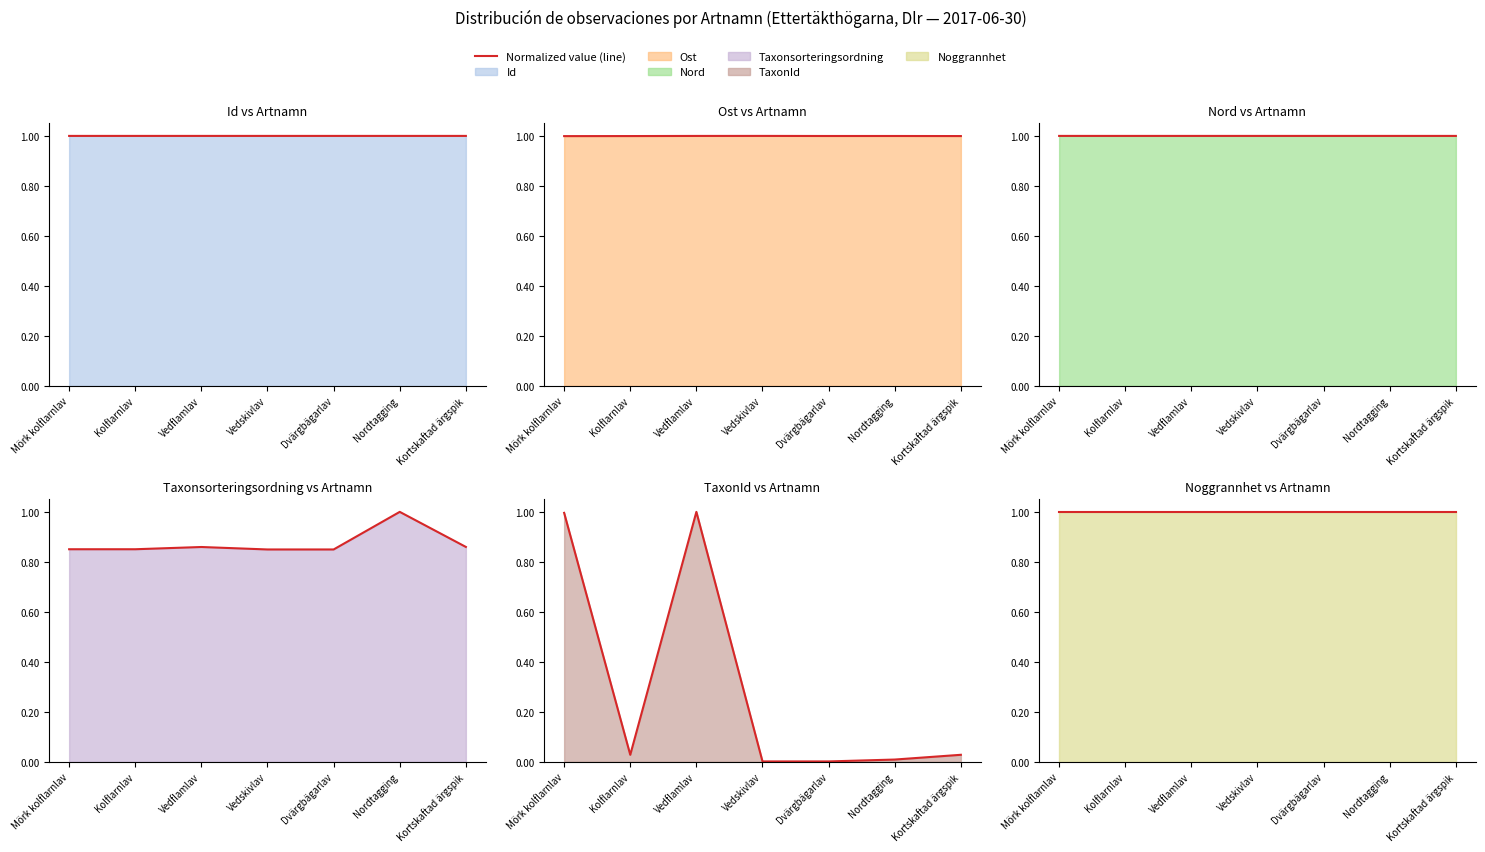

What is the difference between the maximum and minimum values in the TaxonId (line) series?

1.0